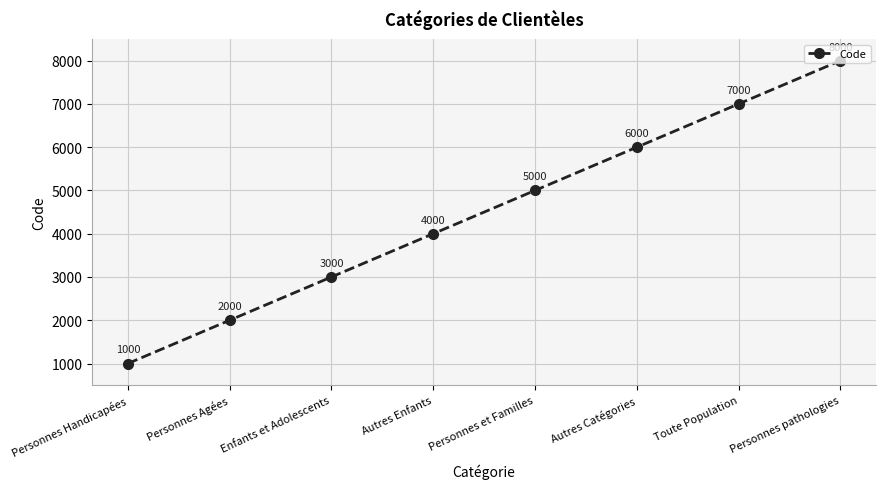

What is the difference between the maximum and second lowest values?

6000